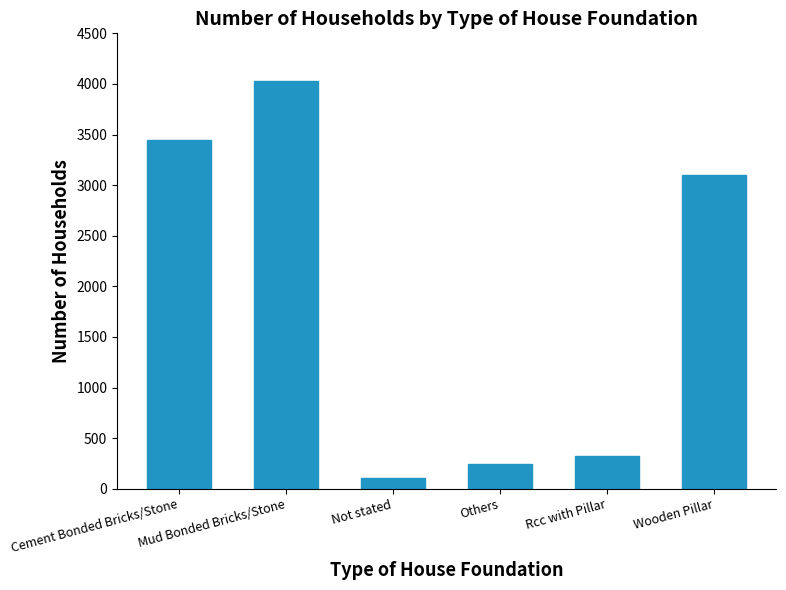

Reading left to right, transcribe all the data shown in this chart.

3446	4026	111	243	324	3100